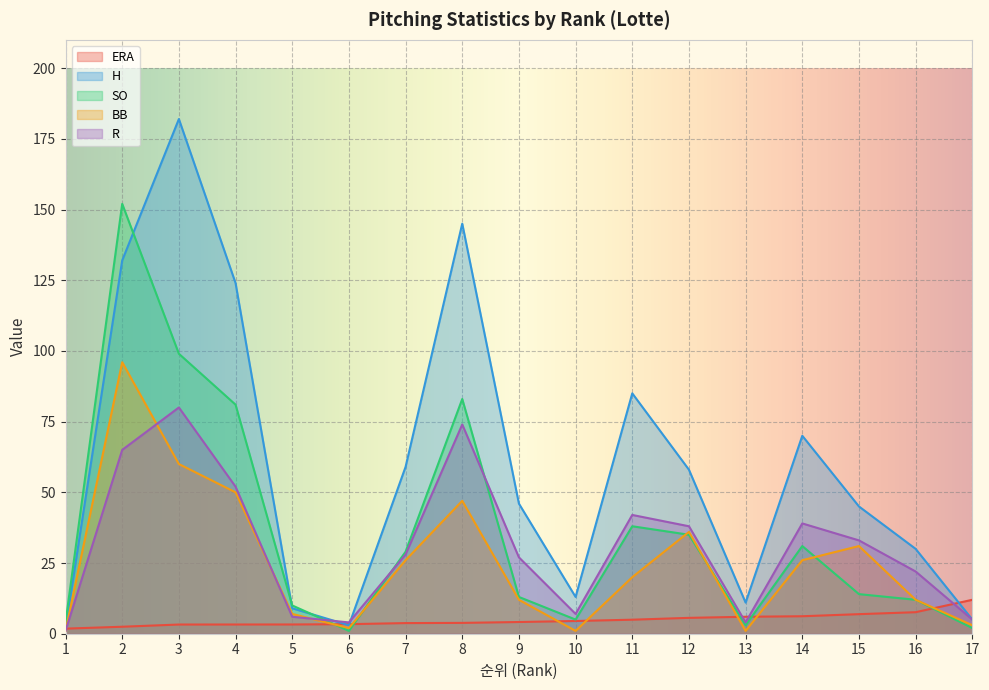

How many values in the ERA series exceed 4?

9